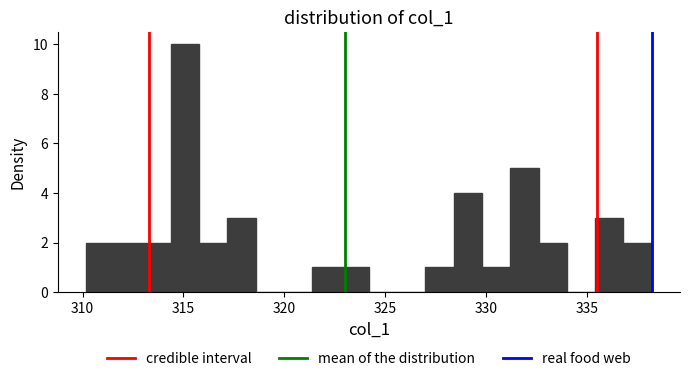

Around what value on the x-axis is the tallest bar? Give the approximate position of its centre, as read against the axis.

315.0